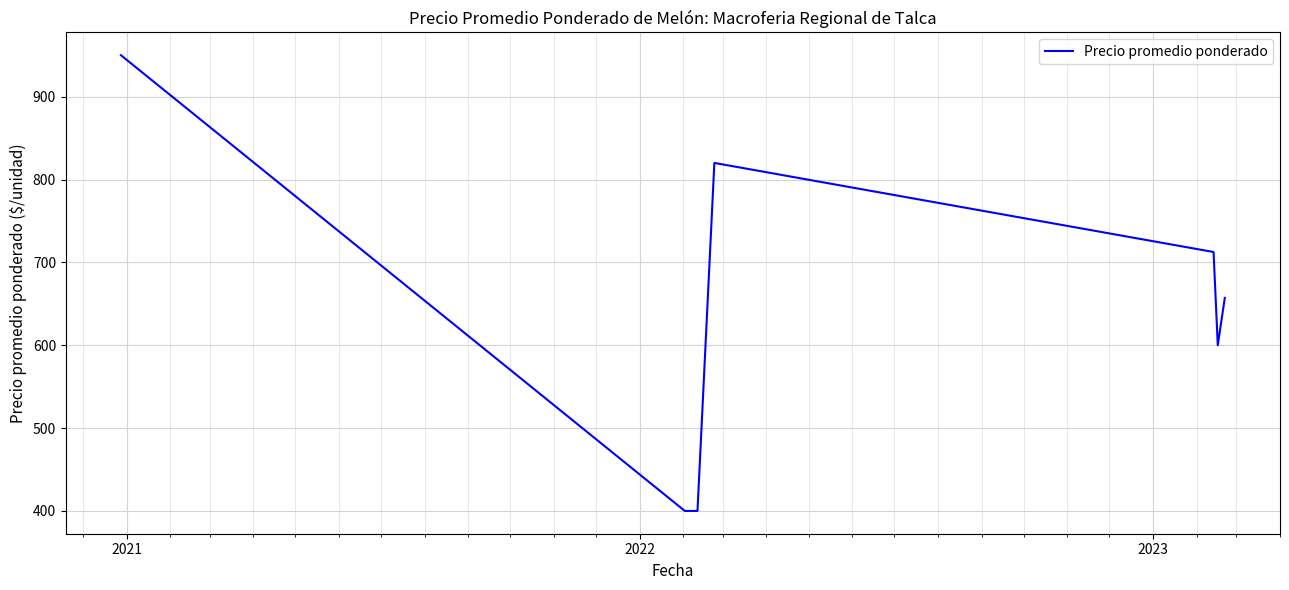

How many interior local peaks (higher than both neighbors) does the data have?

1